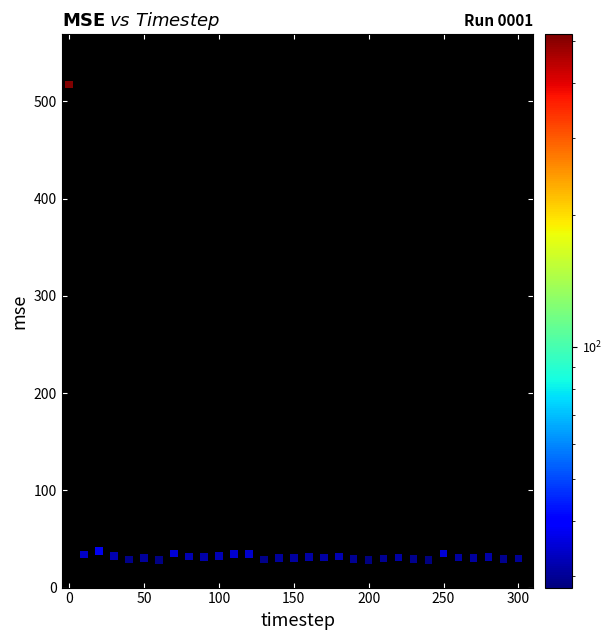

What is the range of Y values (max minus min)?

488.9